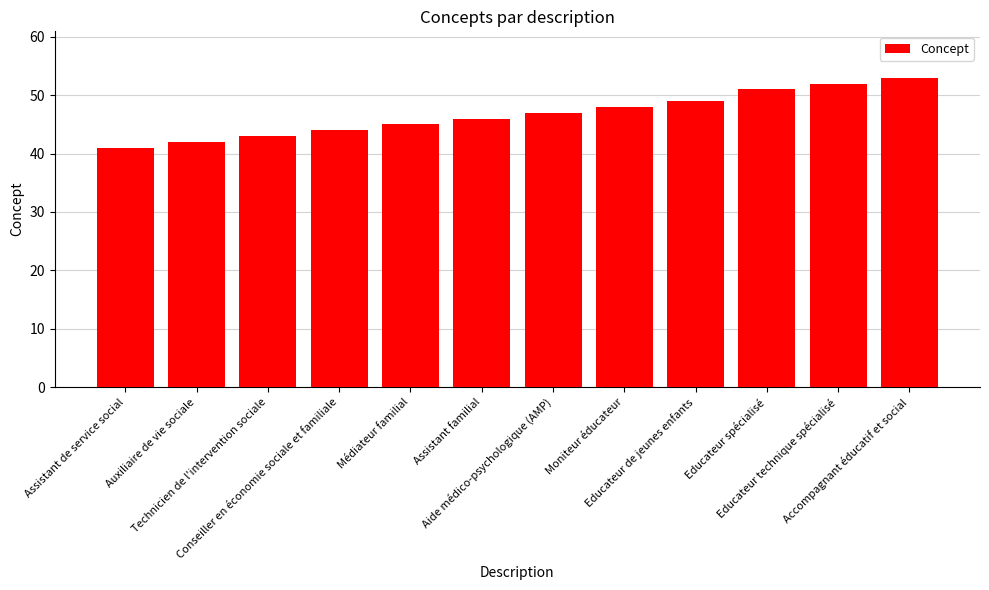

What is the maximum value shown in the chart?

53